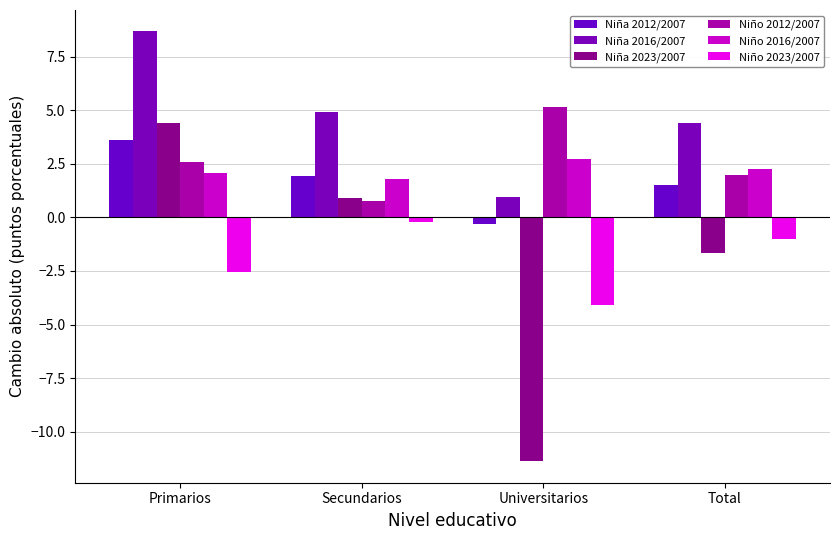

What is the maximum value for Niño 2012/2007?

5.1